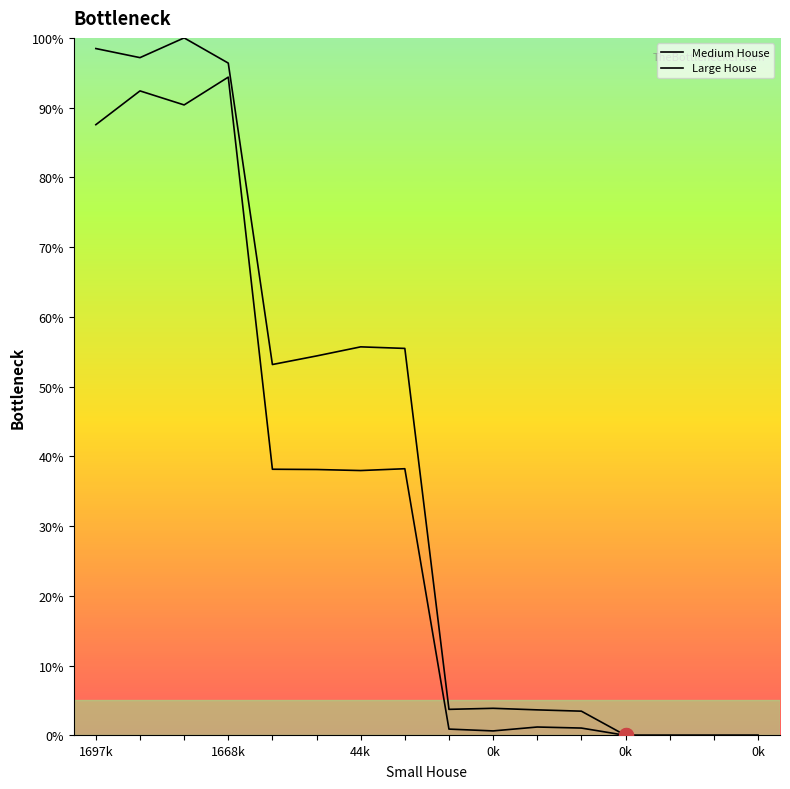

How many lines are shown in the chart?

2